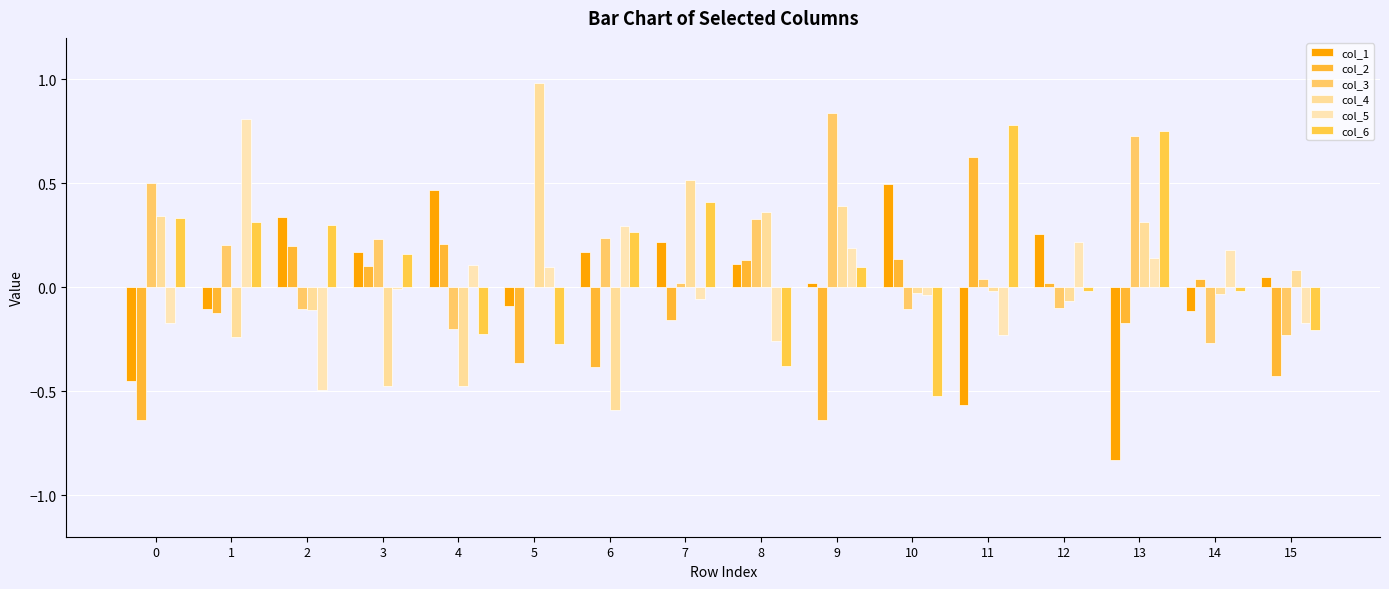

Reading left to right, what are all the values shown in this chart?

col_1: 0=-0.5	1=-0.1	2=0.3	3=0.2	4=0.5	5=-0.1	6=0.2	7=0.2	8=0.1	9=0.0	10=0.5	11=-0.6	12=0.3	13=-0.8	14=-0.1	15=0.0
col_2: 0=-0.6	1=-0.1	2=0.2	3=0.1	4=0.2	5=-0.4	6=-0.4	7=-0.2	8=0.1	9=-0.6	10=0.1	11=0.6	12=0.0	13=-0.2	14=0.0	15=-0.4
col_3: 0=0.5	1=0.2	2=-0.1	3=0.2	4=-0.2	5=0.0	6=0.2	7=0.0	8=0.3	9=0.8	10=-0.1	11=0.0	12=-0.1	13=0.7	14=-0.3	15=-0.2
col_4: 0=0.3	1=-0.2	2=-0.1	3=-0.5	4=-0.5	5=1.0	6=-0.6	7=0.5	8=0.4	9=0.4	10=-0.0	11=-0.0	12=-0.1	13=0.3	14=-0.0	15=0.1
col_5: 0=-0.2	1=0.8	2=-0.5	3=-0.0	4=0.1	5=0.1	6=0.3	7=-0.1	8=-0.3	9=0.2	10=-0.0	11=-0.2	12=0.2	13=0.1	14=0.2	15=-0.2
col_6: 0=0.3	1=0.3	2=0.3	3=0.2	4=-0.2	5=-0.3	6=0.3	7=0.4	8=-0.4	9=0.1	10=-0.5	11=0.8	12=-0.0	13=0.7	14=-0.0	15=-0.2